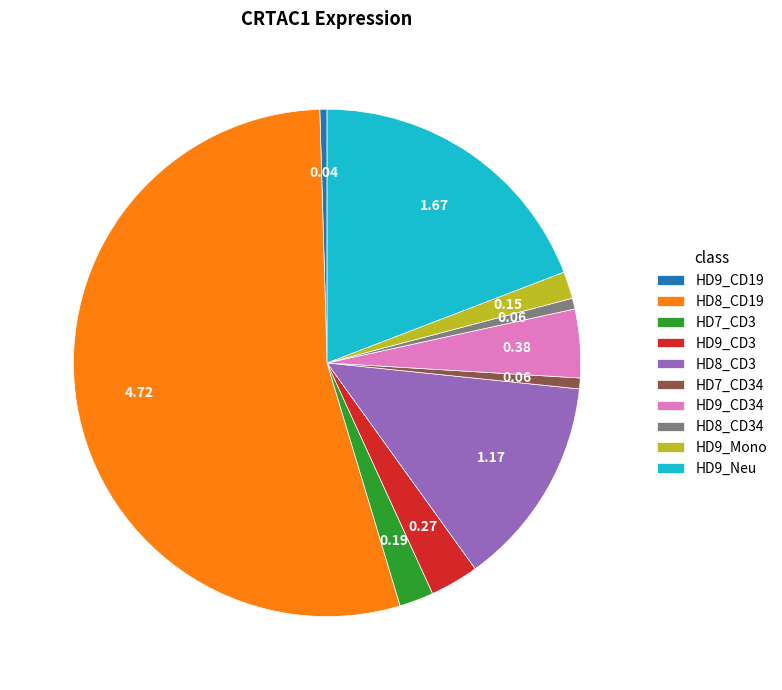

The HD9_Neu slice represents 14% of the pie. True or false?

False